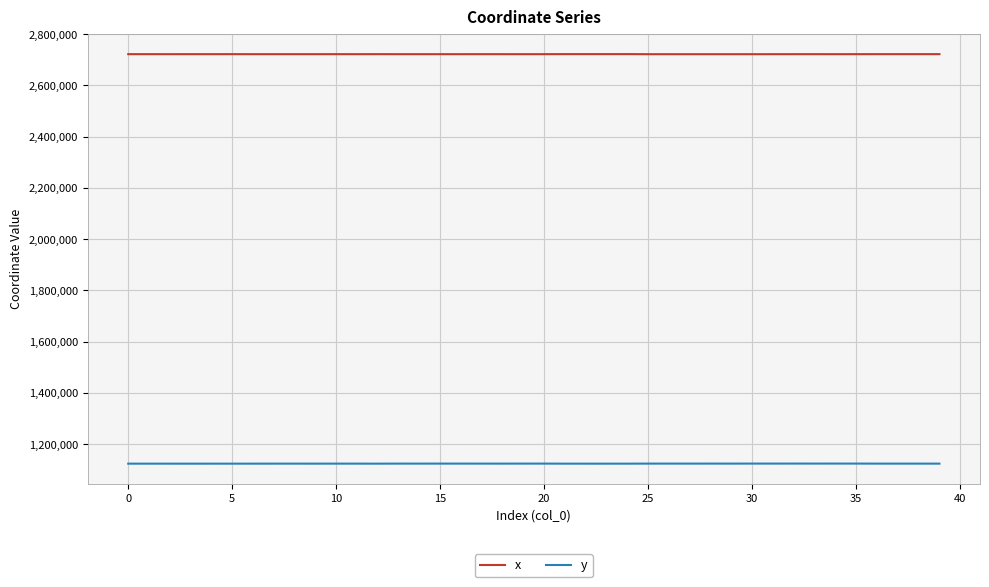

In x, how many points are higher than both neighbors (excluding endpoints)?

13